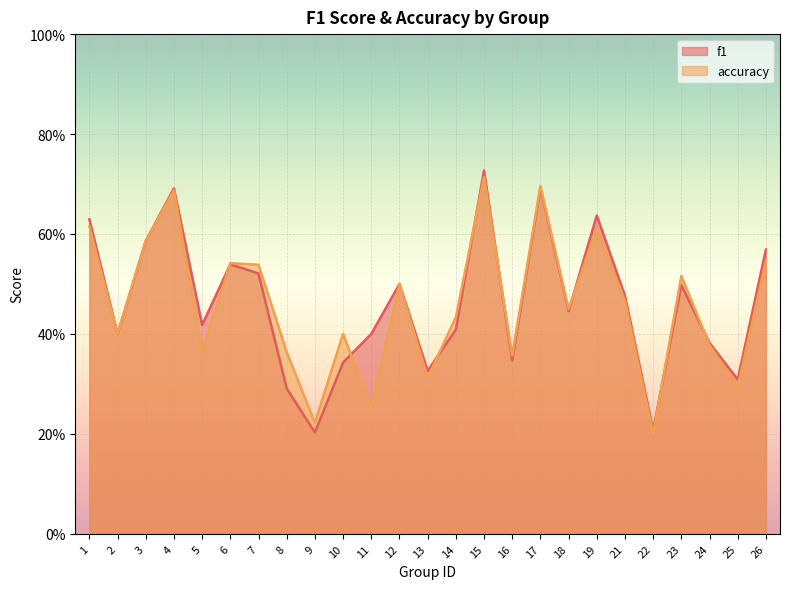

Reading right to left, transcribe all the data shown in this chart.

f1: 0.6	0.3	0.4	0.5	0.2	0.5	0.6	0.4	0.7	0.3	0.7	0.4	0.3	0.5	0.4	0.3	0.2	0.3	0.5	0.5	0.4	0.7	0.6	0.4	0.6
accuracy: 0.5	0.3	0.4	0.5	0.2	0.5	0.6	0.5	0.7	0.4	0.7	0.4	0.3	0.5	0.2	0.4	0.2	0.4	0.5	0.5	0.4	0.7	0.6	0.4	0.6